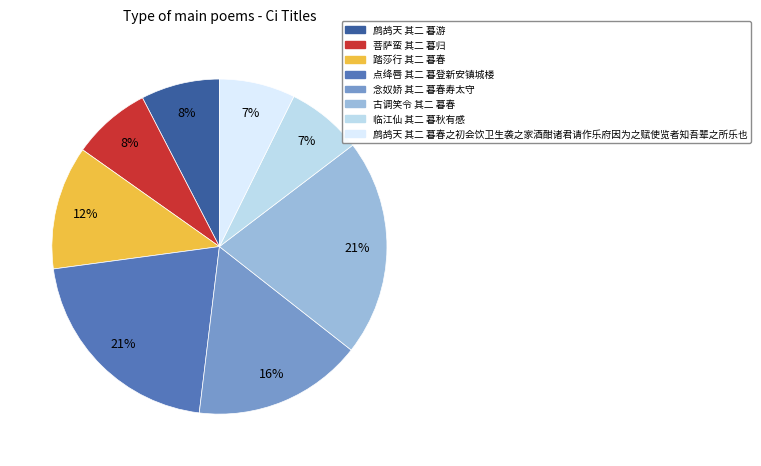

Which has a higher value, 菩萨蛮 其二 暮归 or 踏莎行 其二 暮春?

踏莎行 其二 暮春